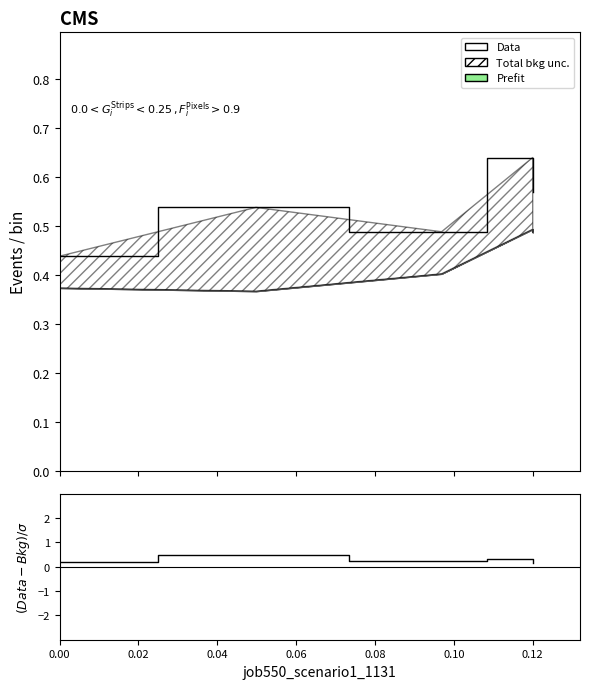

At 0.02, list the series in order from smallest to largest.

(Data-Bkg)/σ, Data